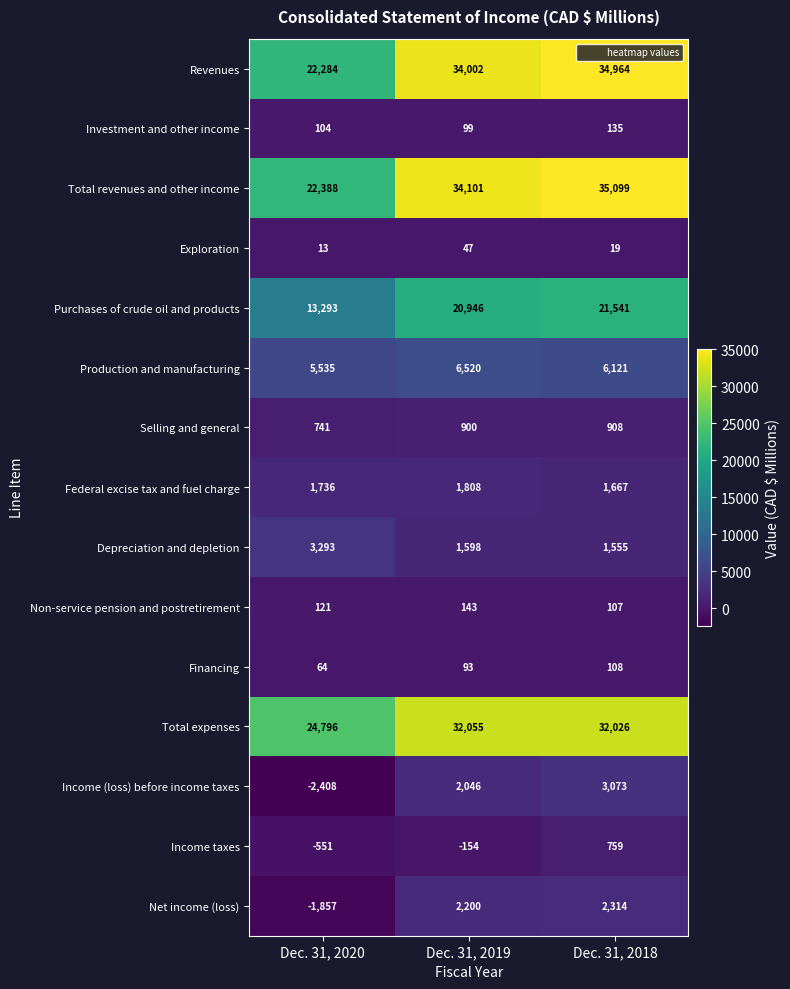

At Dec. 31, 2019, list the series in order from smallest to largest.

Income taxes, Exploration, Financing, Investment and other income, Non-service pension and postretirement, Selling and general, Depreciation and depletion, Federal excise tax and fuel charge, Income (loss) before income taxes, Net income (loss), Production and manufacturing, Purchases of crude oil and products, Total expenses, Revenues, Total revenues and other income